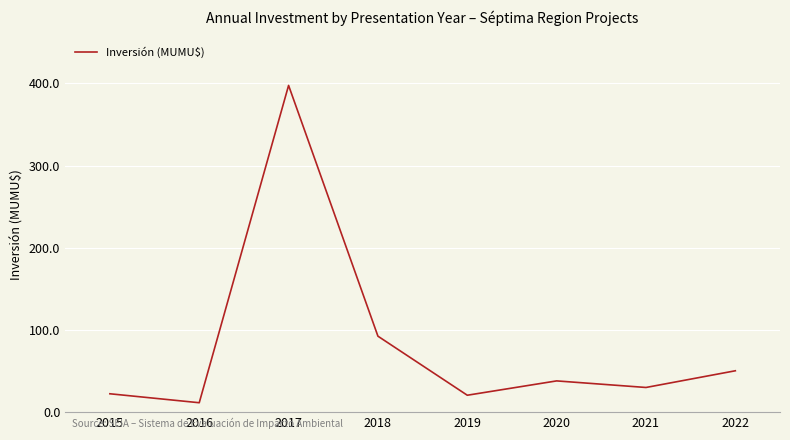

What is the difference between the values at 2019 and 2020?

17.4